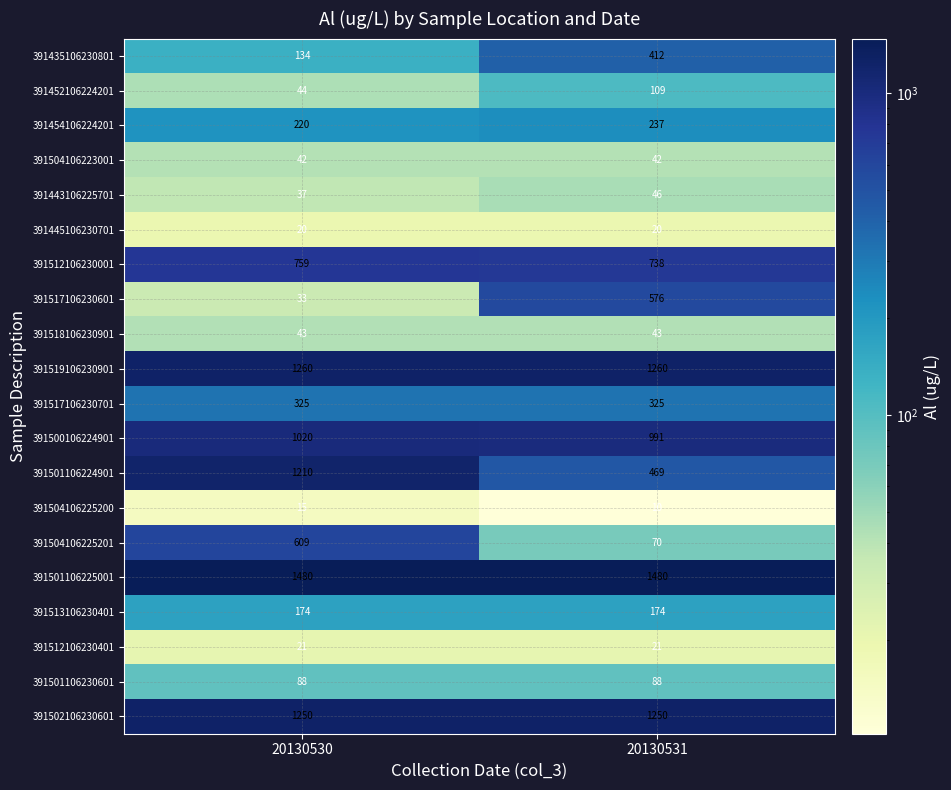

What is the sum of the 391517106230601 values at 20130531 and 20130530?

609